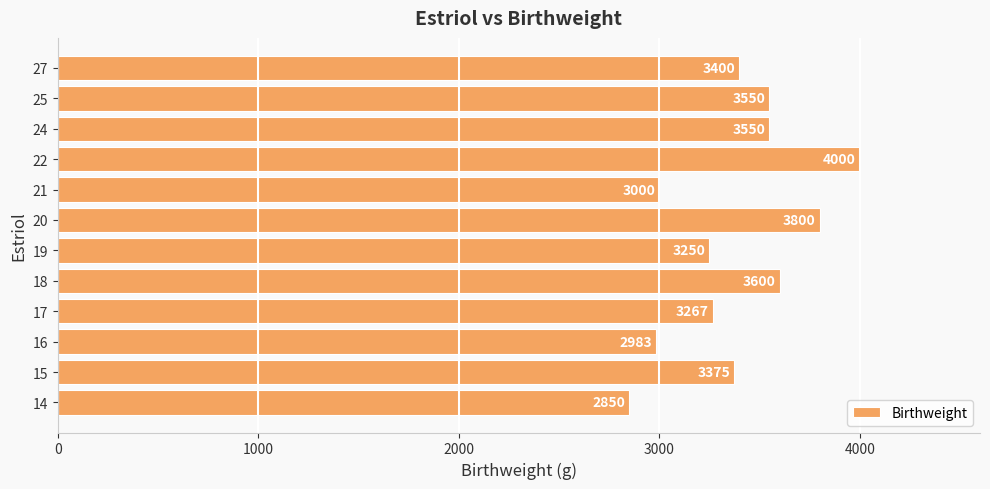

The value at 16 is 4621.8. True or false?

False